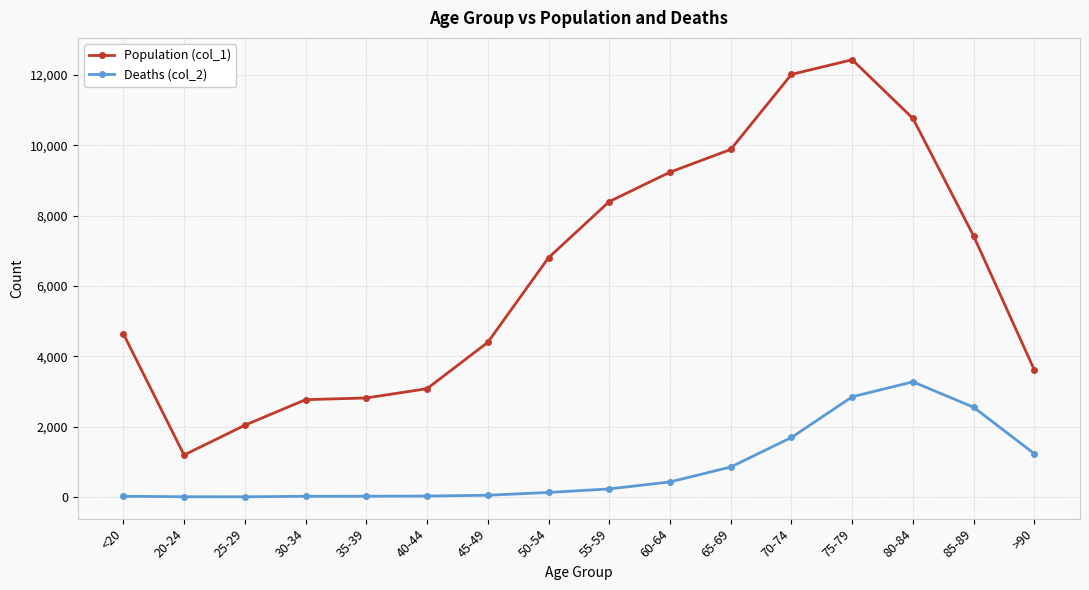

What is the value of the Deaths (col_2) point at the 7th from the left?

47